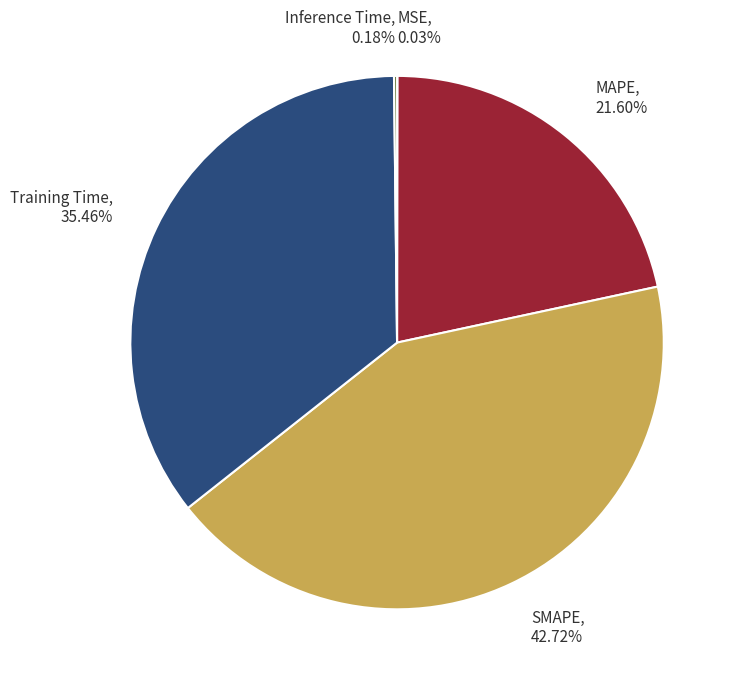

Is MAPE the majority of the pie?

No